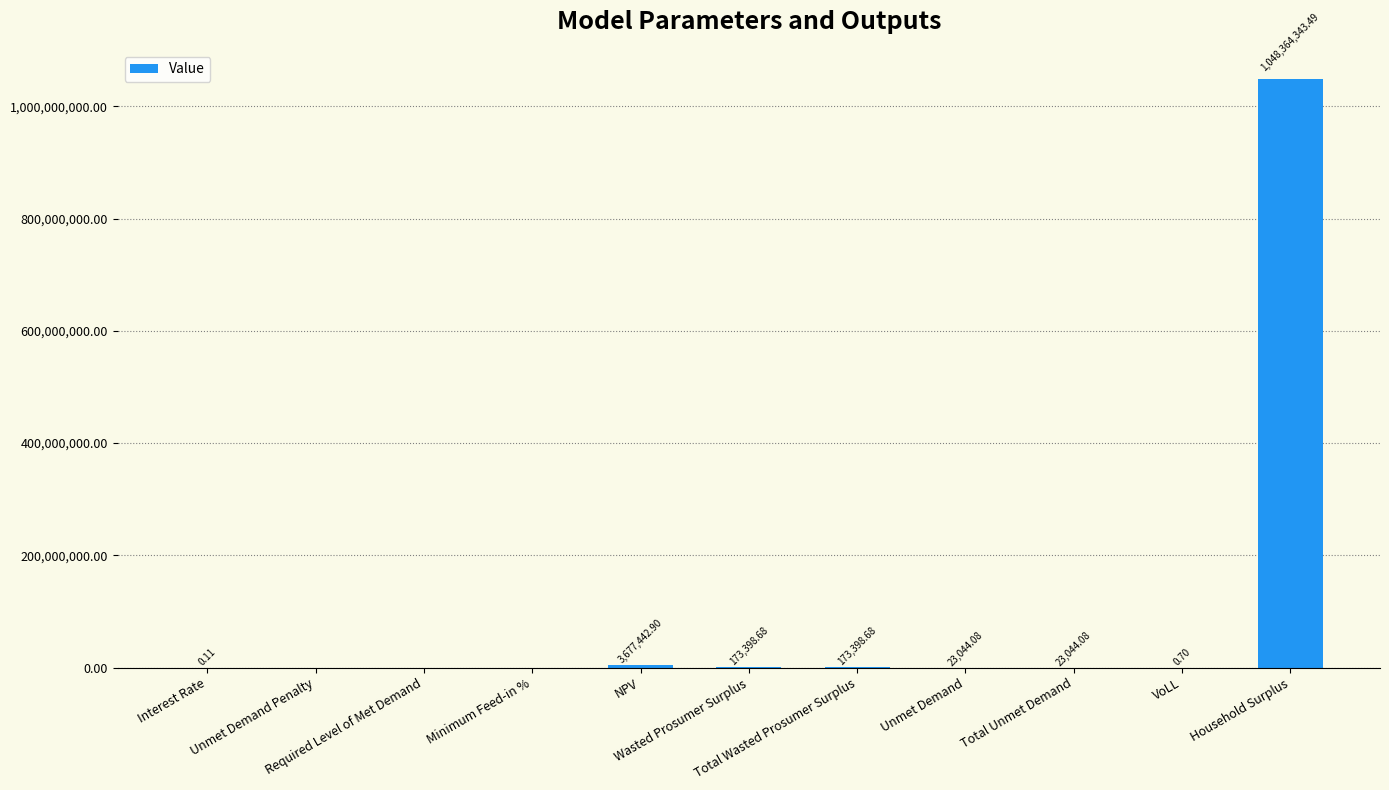

List the labels in order of value, smallest first.

Unmet Demand Penalty, Required Level of Met Demand, Minimum Feed-in %, Interest Rate, VoLL, Unmet Demand, Total Unmet Demand, Wasted Prosumer Surplus, Total Wasted Prosumer Surplus, NPV, Household Surplus